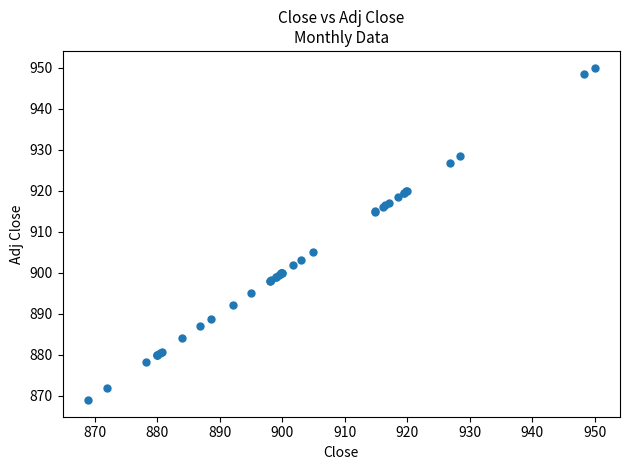

What Y value in the scatter plot is closest to 909?

905.0